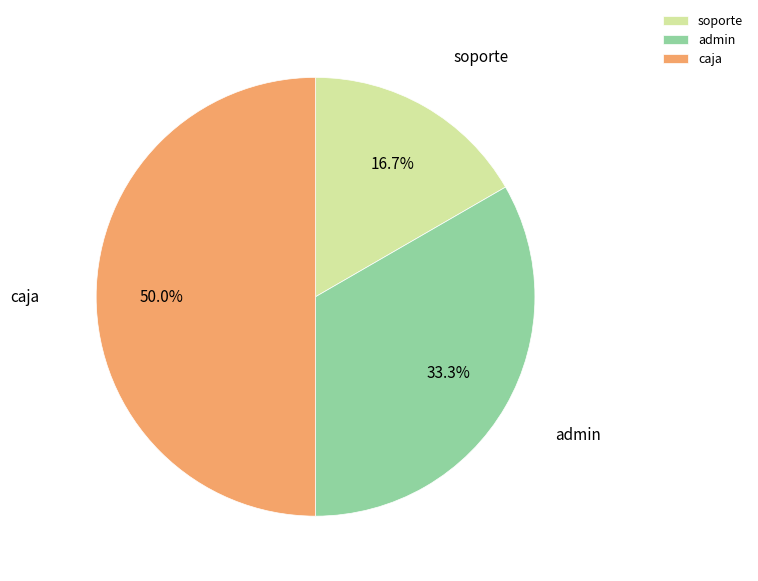

To the nearest percent, what percentage of the pie is caja?

50%